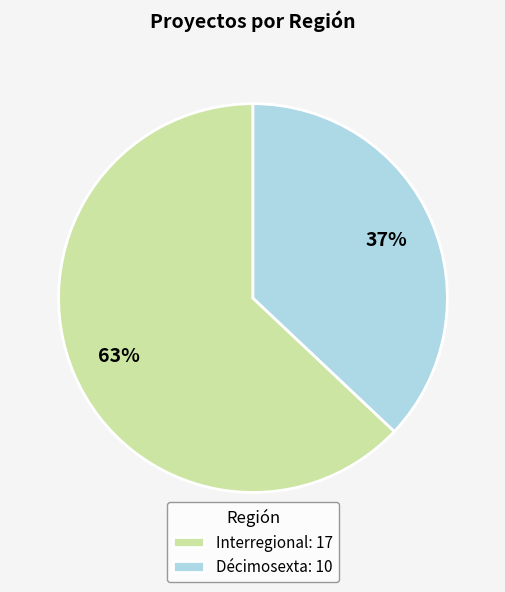

What is the ratio of the value at Interregional to the value at Décimosexta?

1.7